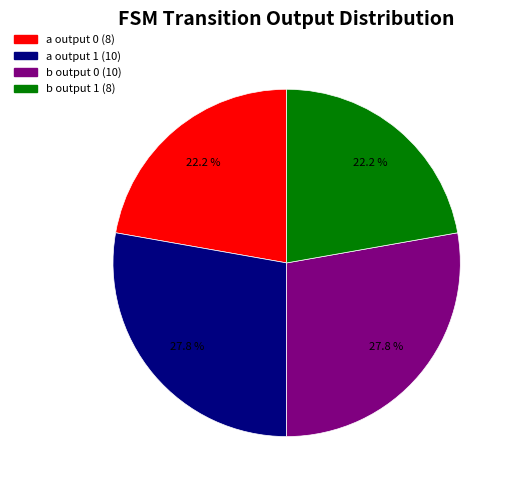

Does any single category account for the majority?

No